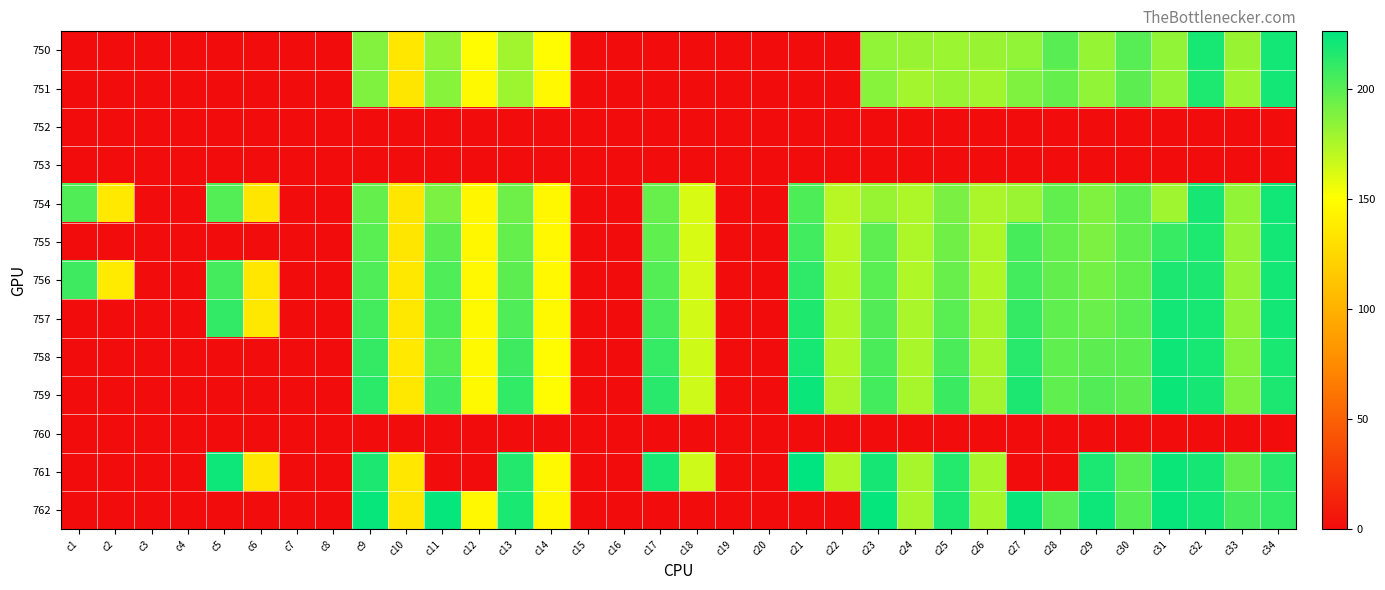

Reading left to right, list all the values displayed in this chart.

750: c1=0.0	c2=0.0	c3=0.0	c4=0.0	c5=0.0	c6=0.0	c7=0.0	c8=0.0	c9=187.3	c10=135.4	c11=182.4	c12=148.1	c13=178.2	c14=147.9	c15=0.0	c16=0.0	c17=0.0	c18=0.0	c19=0.0	c20=0.0	c21=0.0	c22=0.0	c23=182.9	c24=180.7	c25=179.8	c26=181.0	c27=183.0	c28=199.7	c29=181.8	c30=200.3	c31=182.6	c32=218.7	c33=180.7	c34=220.1
751: c1=0.0	c2=0.0	c3=0.0	c4=0.0	c5=0.0	c6=0.0	c7=0.0	c8=0.0	c9=188.2	c10=134.4	c11=185.5	c12=146.7	c13=179.7	c14=146.3	c15=0.0	c16=0.0	c17=0.0	c18=0.0	c19=0.0	c20=0.0	c21=0.0	c22=0.0	c23=185.9	c24=177.5	c25=181.3	c26=178.3	c27=188.5	c28=196.4	c29=182.8	c30=198.3	c31=183.2	c32=216.9	c33=180.0	c34=219.9
752: c1=0.0	c2=0.0	c3=0.0	c4=0.0	c5=0.0	c6=0.0	c7=0.0	c8=0.0	c9=0.0	c10=0.0	c11=0.0	c12=0.0	c13=0.0	c14=0.0	c15=0.0	c16=0.0	c17=0.0	c18=0.0	c19=0.0	c20=0.0	c21=0.0	c22=0.0	c23=0.0	c24=0.0	c25=0.0	c26=0.0	c27=0.0	c28=0.0	c29=0.0	c30=0.0	c31=0.0	c32=0.0	c33=0.0	c34=0.0
753: c1=0.0	c2=0.0	c3=0.0	c4=0.0	c5=0.0	c6=0.0	c7=0.0	c8=0.0	c9=0.0	c10=0.0	c11=0.0	c12=0.0	c13=0.0	c14=0.0	c15=0.0	c16=0.0	c17=0.0	c18=0.0	c19=0.0	c20=0.0	c21=0.0	c22=0.0	c23=0.0	c24=0.0	c25=0.0	c26=0.0	c27=0.0	c28=0.0	c29=0.0	c30=0.0	c31=0.0	c32=0.0	c33=0.0	c34=0.0
754: c1=202.2	c2=136.5	c3=0.0	c4=0.0	c5=201.0	c6=134.6	c7=0.0	c8=0.0	c9=196.0	c10=134.3	c11=189.2	c12=145.2	c13=193.2	c14=146.0	c15=0.0	c16=0.0	c17=195.2	c18=162.1	c19=0.0	c20=0.0	c21=203.0	c22=171.5	c23=181.3	c24=174.7	c25=189.6	c26=175.7	c27=180.6	c28=197.0	c29=188.5	c30=197.6	c31=178.9	c32=219.2	c33=182.8	c34=220.6
755: c1=0.0	c2=0.0	c3=0.0	c4=0.0	c5=0.0	c6=0.0	c7=0.0	c8=0.0	c9=199.5	c10=134.9	c11=198.5	c12=145.7	c13=196.0	c14=146.2	c15=0.0	c16=0.0	c17=197.6	c18=162.1	c19=0.0	c20=0.0	c21=206.4	c22=171.1	c23=198.2	c24=174.5	c25=192.8	c26=174.8	c27=204.6	c28=196.4	c29=189.4	c30=197.5	c31=209.6	c32=216.9	c33=182.2	c34=220.1
756: c1=207.2	c2=137.7	c3=0.0	c4=0.0	c5=205.5	c6=135.3	c7=0.0	c8=0.0	c9=202.5	c10=135.7	c11=202.4	c12=146.2	c13=198.5	c14=146.6	c15=0.0	c16=0.0	c17=201.3	c18=163.1	c19=0.0	c20=0.0	c21=212.2	c22=172.8	c23=199.3	c24=174.0	c25=194.8	c26=174.4	c27=206.1	c28=196.6	c29=191.6	c30=197.0	c31=217.4	c32=217.5	c33=182.3	c34=220.0
757: c1=0.0	c2=0.0	c3=0.0	c4=0.0	c5=210.7	c6=136.0	c7=0.0	c8=0.0	c9=205.9	c10=136.0	c11=203.1	c12=147.2	c13=202.3	c14=147.4	c15=0.0	c16=0.0	c17=205.2	c18=164.2	c19=0.0	c20=0.0	c21=216.4	c22=173.6	c23=201.6	c24=176.2	c25=199.5	c26=176.4	c27=210.2	c28=197.7	c29=194.5	c30=199.4	c31=220.0	c32=218.9	c33=183.4	c34=220.1
758: c1=0.0	c2=0.0	c3=0.0	c4=0.0	c5=0.0	c6=0.0	c7=0.0	c8=0.0	c9=210.6	c10=136.5	c11=201.2	c12=146.8	c13=207.4	c14=148.4	c15=0.0	c16=0.0	c17=209.9	c18=165.1	c19=0.0	c20=0.0	c21=218.9	c22=173.9	c23=203.6	c24=176.1	c25=203.6	c26=176.6	c27=213.7	c28=197.5	c29=198.7	c30=199.1	c31=221.4	c32=218.9	c33=186.6	c34=218.5
759: c1=0.0	c2=0.0	c3=0.0	c4=0.0	c5=0.0	c6=0.0	c7=0.0	c8=0.0	c9=213.1	c10=136.3	c11=206.3	c12=146.8	c13=211.2	c14=148.4	c15=0.0	c16=0.0	c17=213.9	c18=165.4	c19=0.0	c20=0.0	c21=222.6	c22=175.4	c23=206.0	c24=176.6	c25=208.8	c26=177.5	c27=217.4	c28=197.7	c29=201.6	c30=198.4	c31=222.4	c32=219.4	c33=188.2	c34=217.6
760: c1=0.0	c2=0.0	c3=0.0	c4=0.0	c5=0.0	c6=0.0	c7=0.0	c8=0.0	c9=0.0	c10=0.0	c11=0.0	c12=0.0	c13=0.0	c14=0.0	c15=0.0	c16=0.0	c17=0.0	c18=0.0	c19=0.0	c20=0.0	c21=0.0	c22=0.0	c23=0.0	c24=0.0	c25=0.0	c26=0.0	c27=0.0	c28=0.0	c29=0.0	c30=0.0	c31=0.0	c32=0.0	c33=0.0	c34=0.0
761: c1=0.0	c2=0.0	c3=0.0	c4=0.0	c5=221.9	c6=134.6	c7=0.0	c8=0.0	c9=217.6	c10=135.4	c11=0.0	c12=0.0	c13=215.8	c14=147.5	c15=0.0	c16=0.0	c17=218.9	c18=165.3	c19=0.0	c20=0.0	c21=226.1	c22=174.3	c23=219.3	c24=176.2	c25=215.5	c26=177.0	c27=0.0	c28=0.0	c29=217.7	c30=199.3	c31=222.3	c32=219.4	c33=196.9	c34=213.8
762: c1=0.0	c2=0.0	c3=0.0	c4=0.0	c5=0.0	c6=0.0	c7=0.0	c8=0.0	c9=223.6	c10=134.4	c11=224.1	c12=146.2	c13=218.2	c14=146.0	c15=0.0	c16=0.0	c17=0.0	c18=0.0	c19=0.0	c20=0.0	c21=0.0	c22=0.0	c23=223.9	c24=176.3	c25=217.9	c26=176.7	c27=223.2	c28=200.1	c29=222.1	c30=200.5	c31=223.6	c32=220.1	c33=205.4	c34=211.2